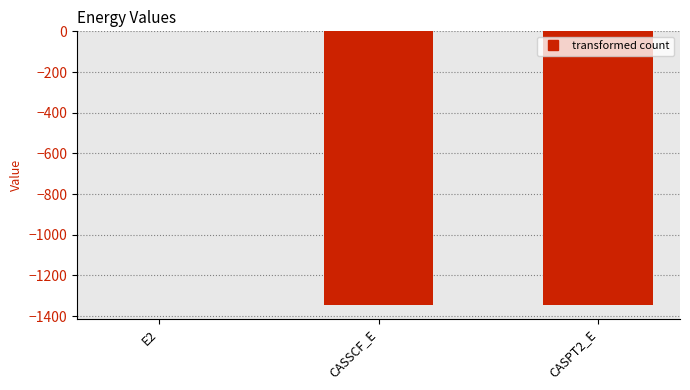

At which category does the chart reach its peak across all series?

E2